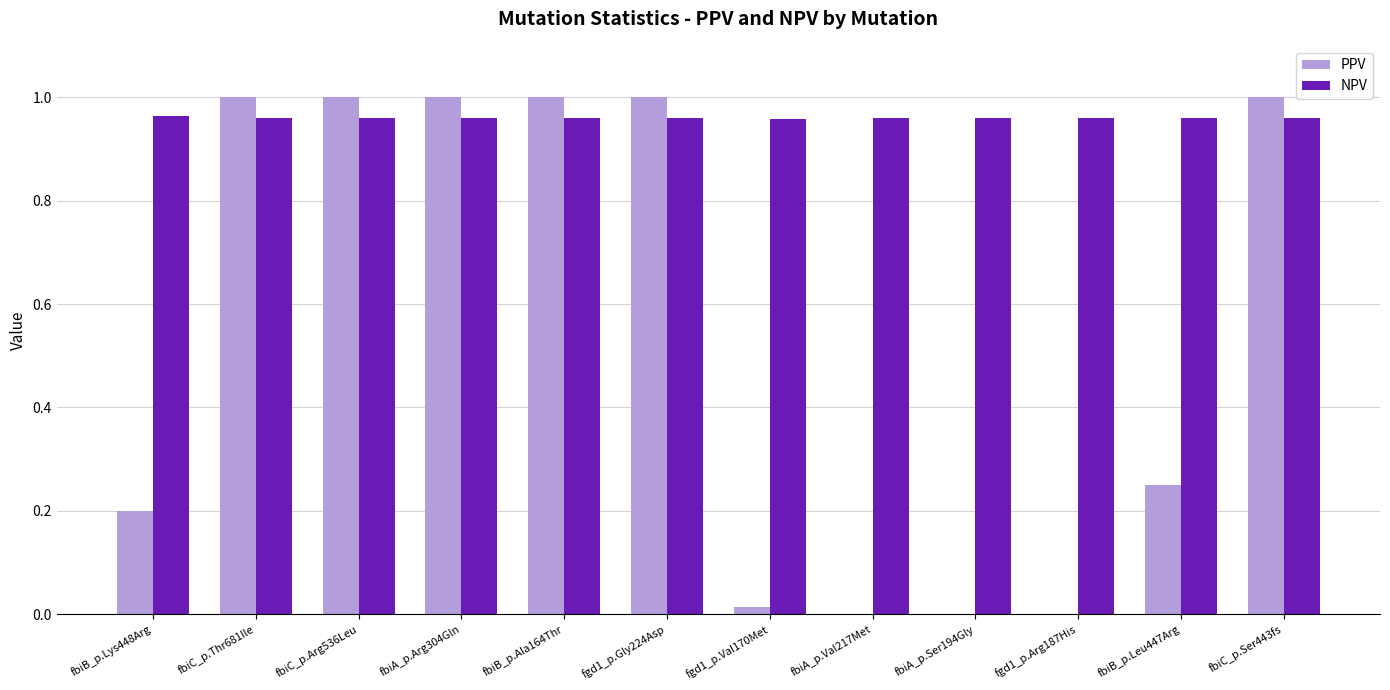

The value of NPV at fgd1_p.Val170Met is 0.4. True or false?

False